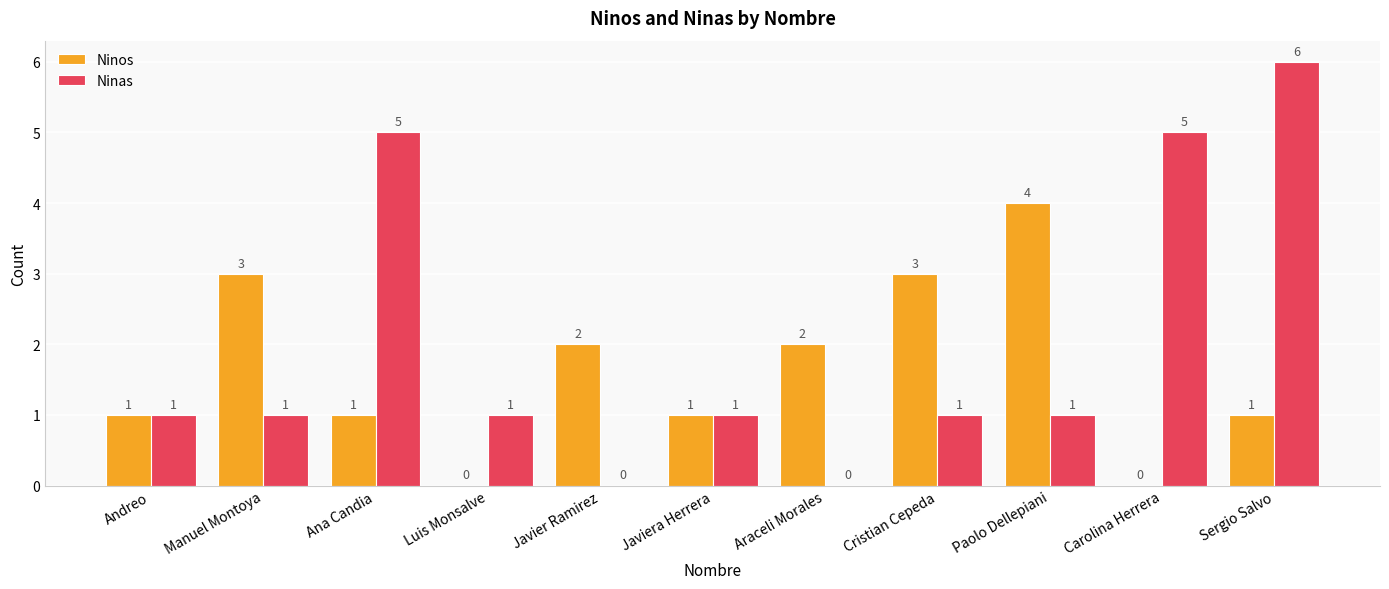

How many positive values does the Ninos series have?

9